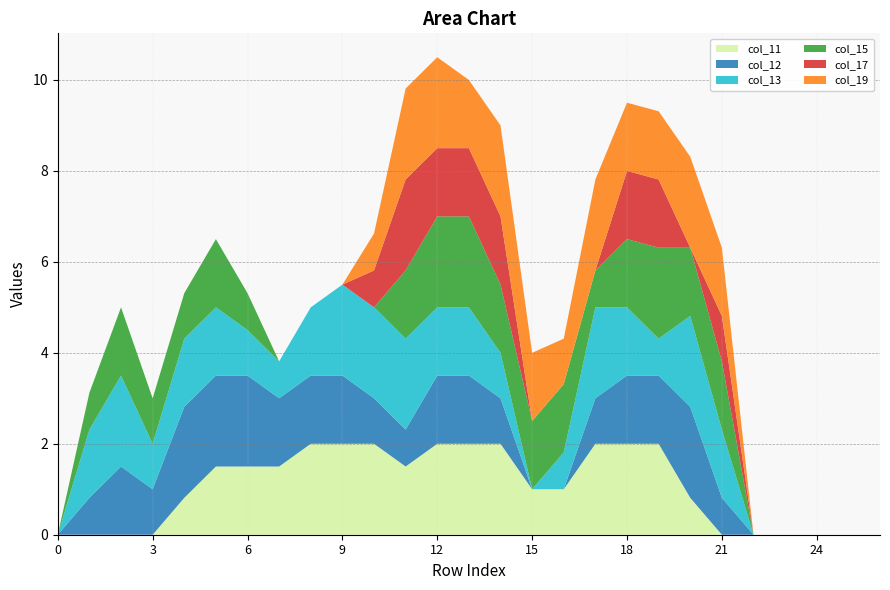

Reading left to right, transcribe all the data shown in this chart.

col_11: 0.0	0.0	0.0	0.0	0.8	1.5	1.5	1.5	2.0	2.0	2.0	1.5	2.0	2.0	2.0	1.0	1.0	2.0	2.0	2.0	0.8	0.0	0.0	0.0	0.0	0.0	0.0
col_12: 0.0	0.8	1.5	1.0	2.0	2.0	2.0	1.5	1.5	1.5	1.0	0.8	1.5	1.5	1.0	0.0	0.0	1.0	1.5	1.5	2.0	0.8	0.0	0.0	0.0	0.0	0.0
col_13: 0.0	1.5	2.0	1.0	1.5	1.5	1.0	0.8	1.5	2.0	2.0	2.0	1.5	1.5	1.0	0.0	0.8	2.0	1.5	0.8	2.0	1.5	0.0	0.0	0.0	0.0	0.0
col_15: 0.0	0.8	1.5	1.0	1.0	1.5	0.8	0.0	0.0	0.0	0.0	1.5	2.0	2.0	1.5	1.5	1.5	0.8	1.5	2.0	1.5	1.5	0.0	0.0	0.0	0.0	0.0
col_17: 0.0	0.0	0.0	0.0	0.0	0.0	0.0	0.0	0.0	0.0	0.8	2.0	1.5	1.5	1.5	0.0	0.0	0.0	1.5	1.5	0.0	1.0	0.0	0.0	0.0	0.0	0.0
col_19: 0.0	0.0	0.0	0.0	0.0	0.0	0.0	0.0	0.0	0.0	0.8	2.0	2.0	1.5	2.0	1.5	1.0	2.0	1.5	1.5	2.0	1.5	0.0	0.0	0.0	0.0	0.0